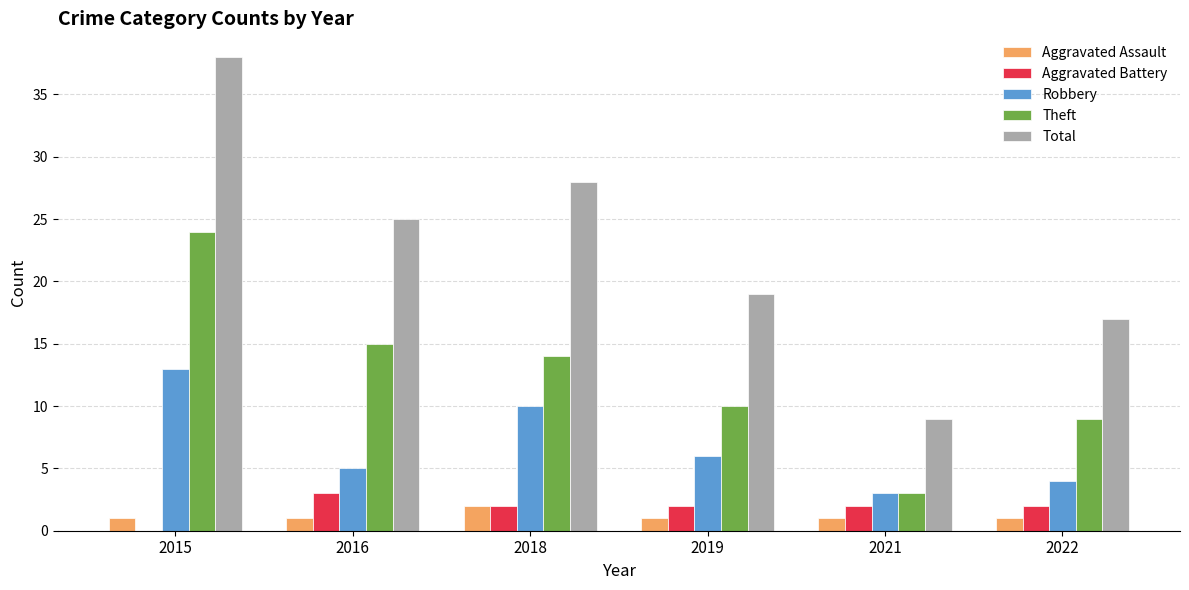

The Aggravated Assault series shows 2 at 2018. True or false?

True